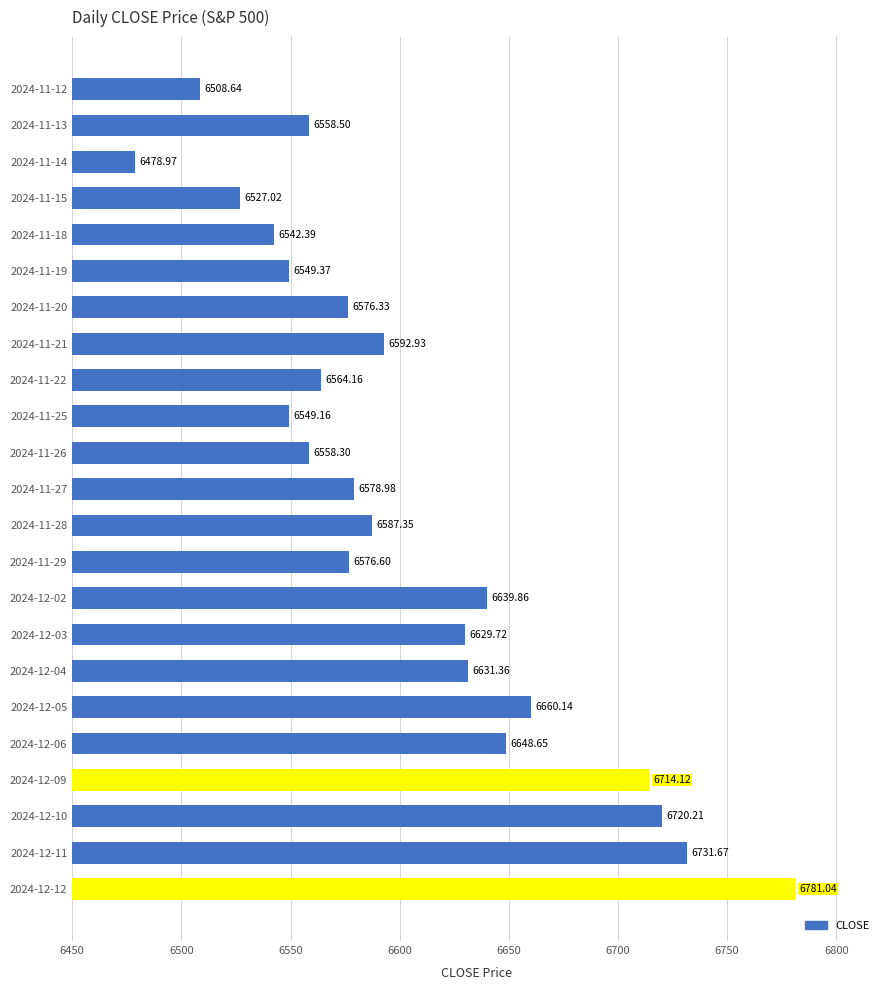

What is the difference between the values at 2024-12-05 and 2024-12-04?

28.8